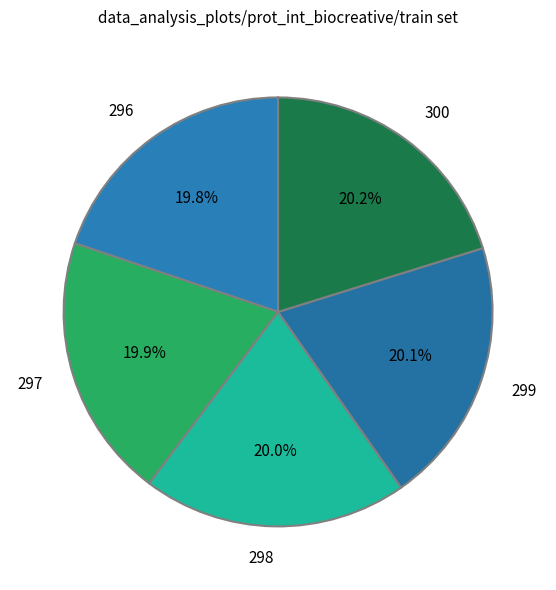

What is the ratio of the value at 299 to the value at 298?

1.0